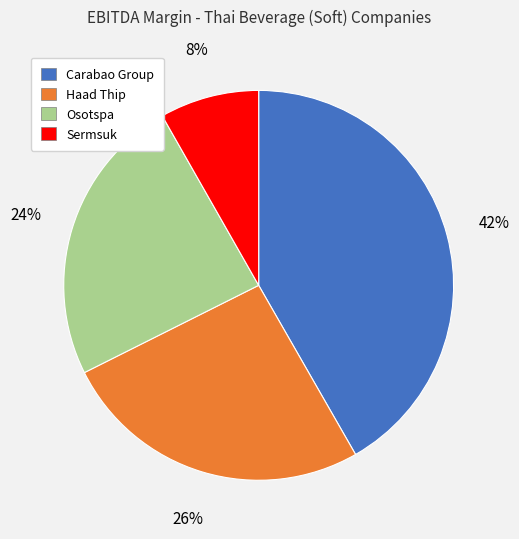

How many slices are in this pie chart?

4